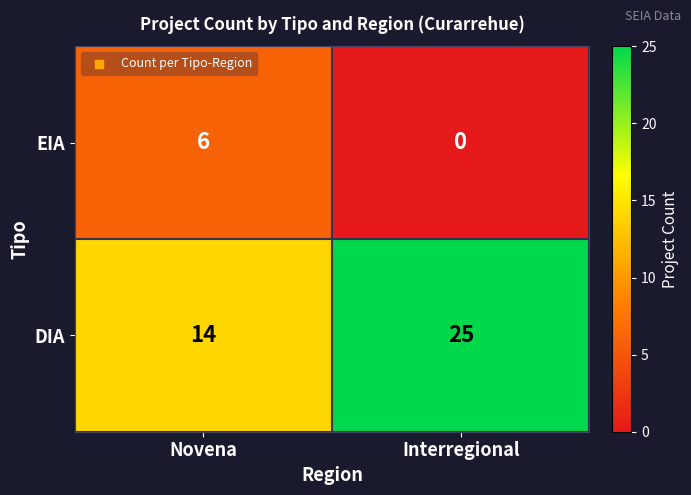

What is the spread (max minus min) of values at Novena?

8